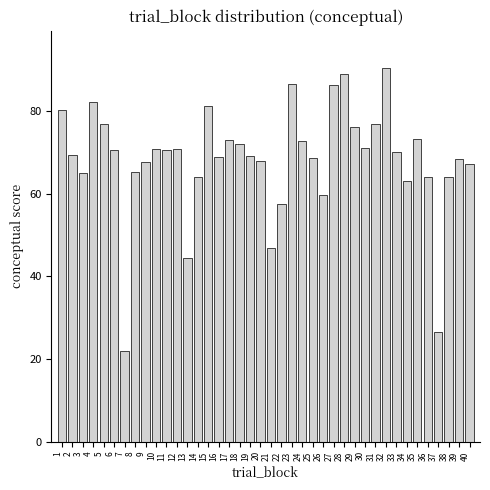

Approximately how many times larger is the value at 34 compared to 28?

0.7